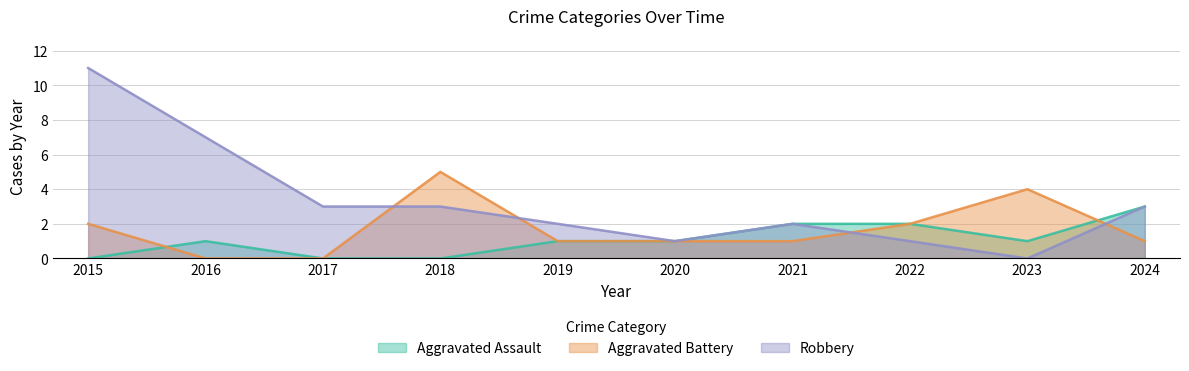

List the series in order of their peak value, lowest first.

Aggravated Assault, Aggravated Battery, Robbery